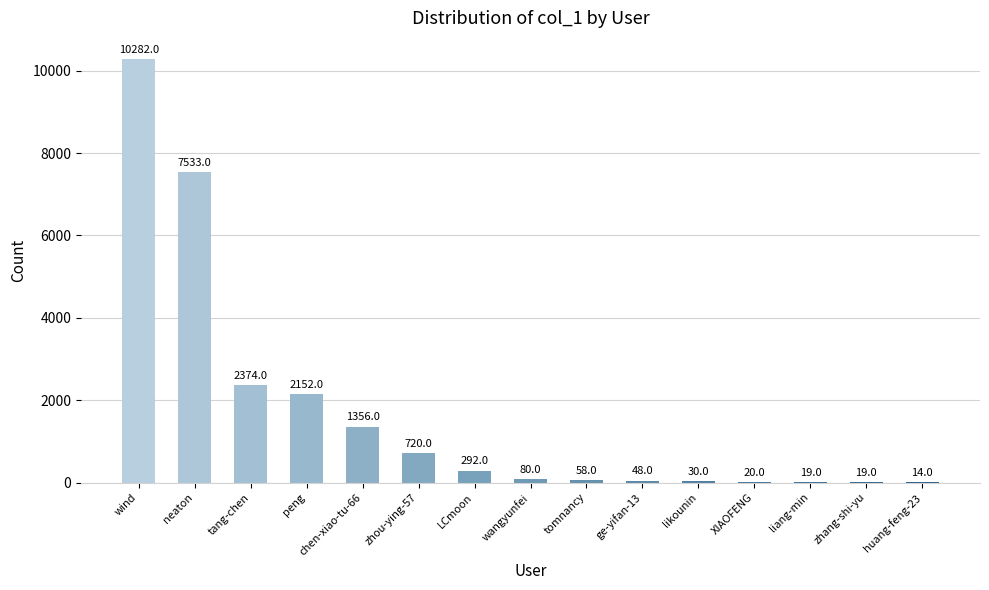

What is the maximum value shown in the chart?

10282